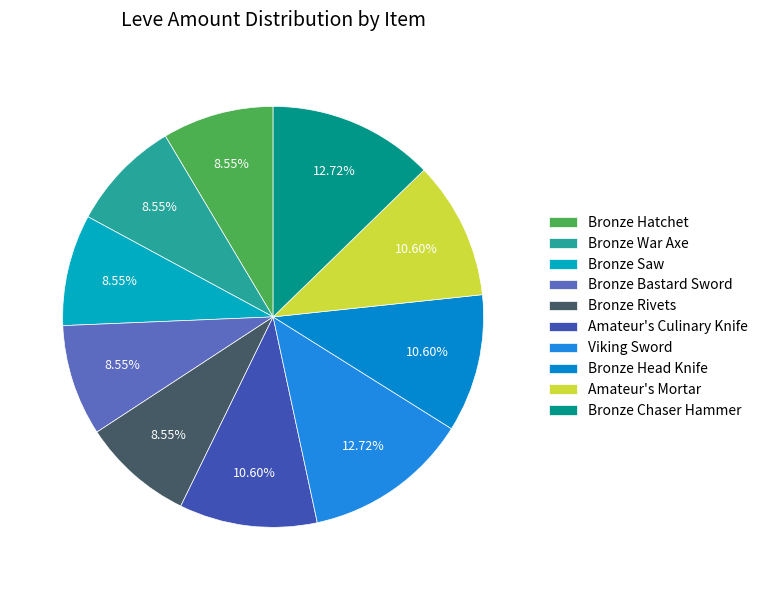

True or false: Bronze Hatchet accounts for 20% of the total.

False